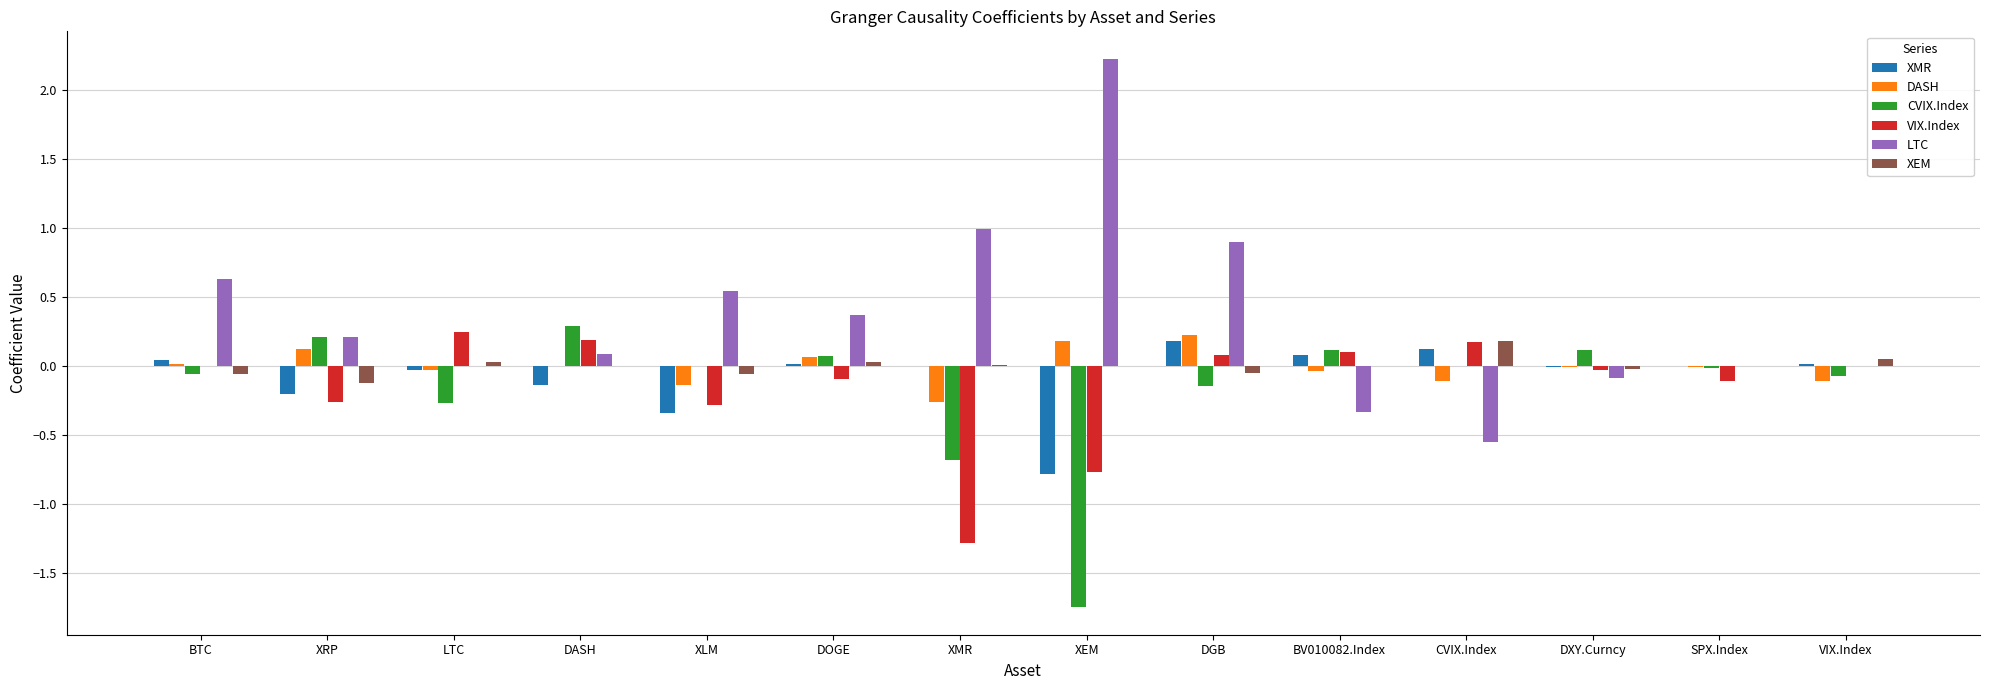

What is the sum of all VIX.Index values?

-2.0